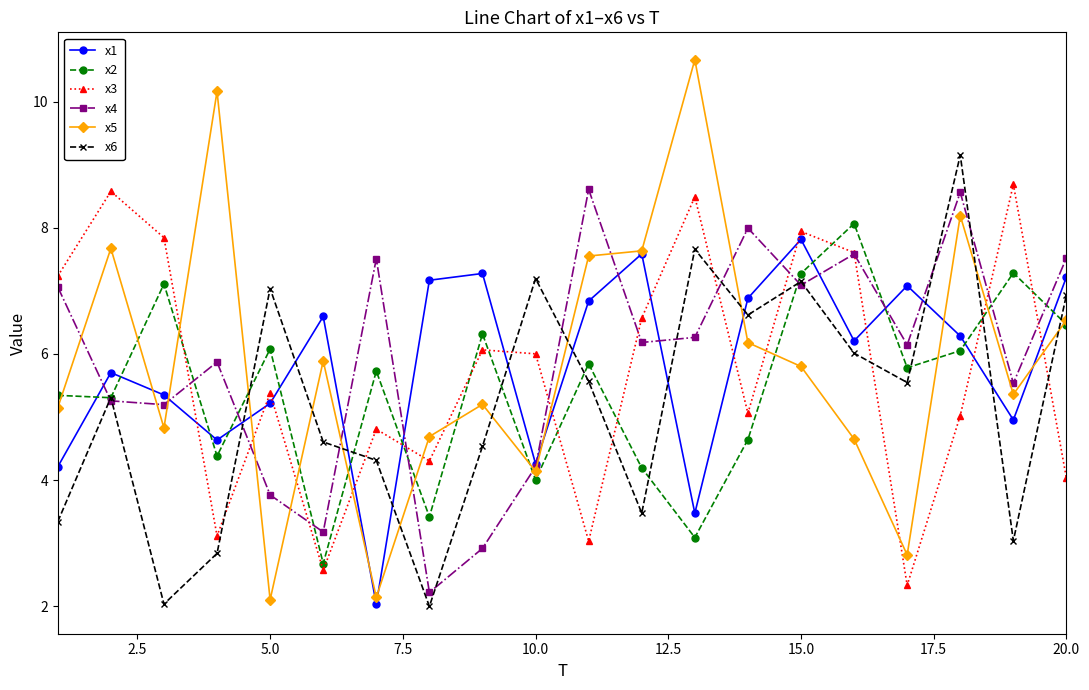

Which series has the widest spread of values?

x5